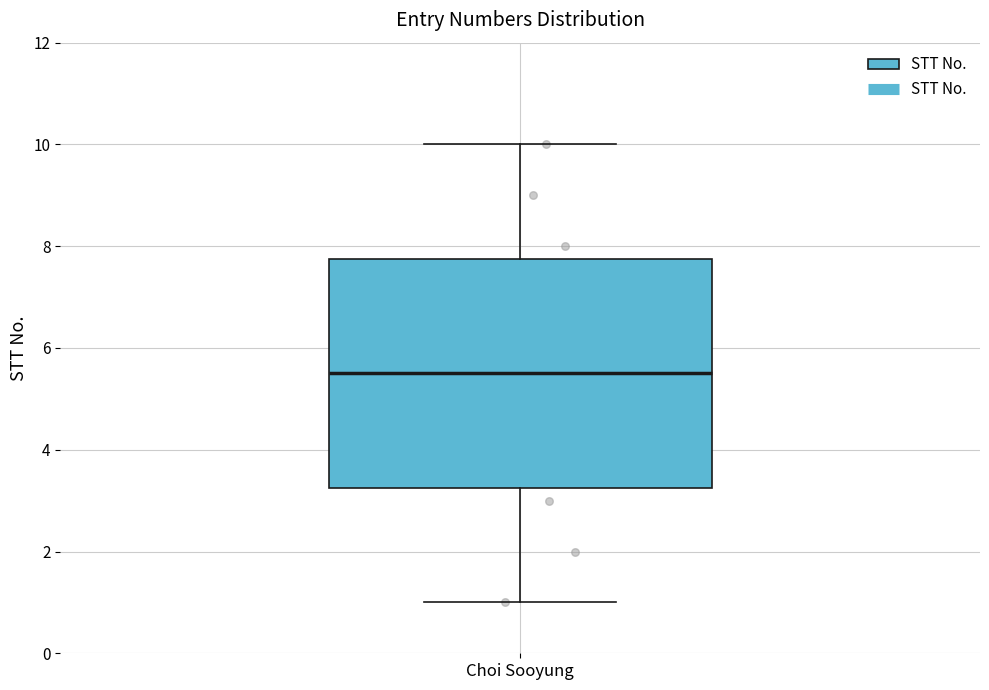

Read this box plot against the y-axis: the position of the median line, the range covered by the box, and the ends of both whiskers. The values are not printed on the chart, so give them approximately, as read against the axis.

median 5.6, box 3.2 to 7.8, whiskers 1.0 to 10.0